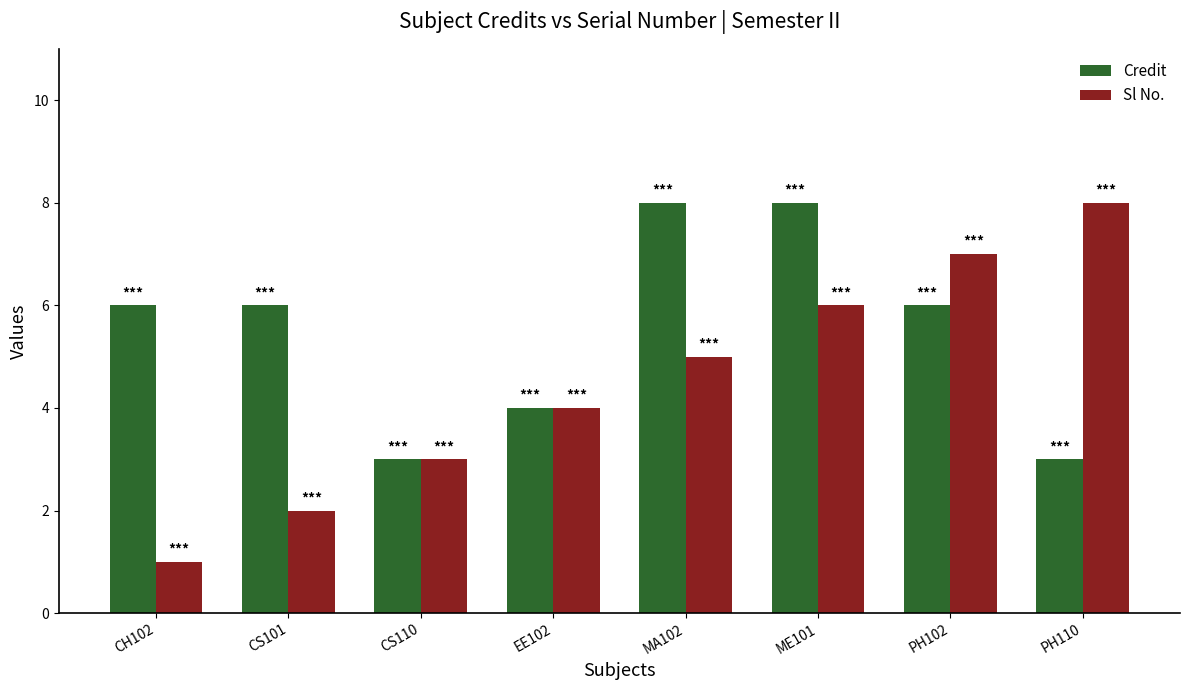

What is the highest value of the Sl No. series?

8